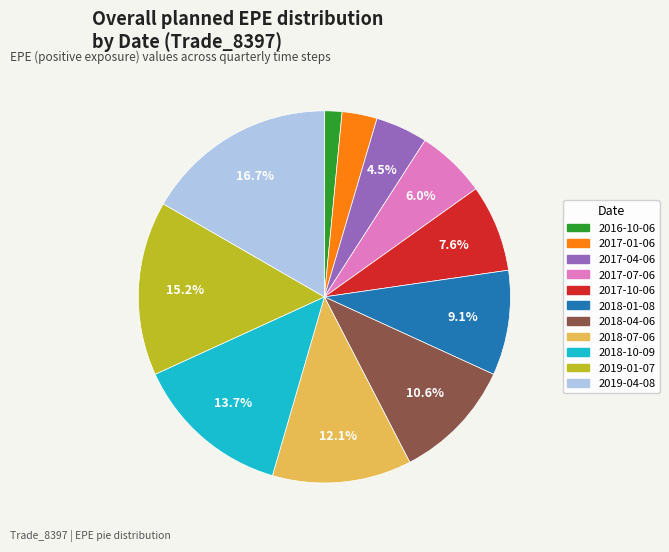

What is the largest slice in the pie chart?

2019-04-08